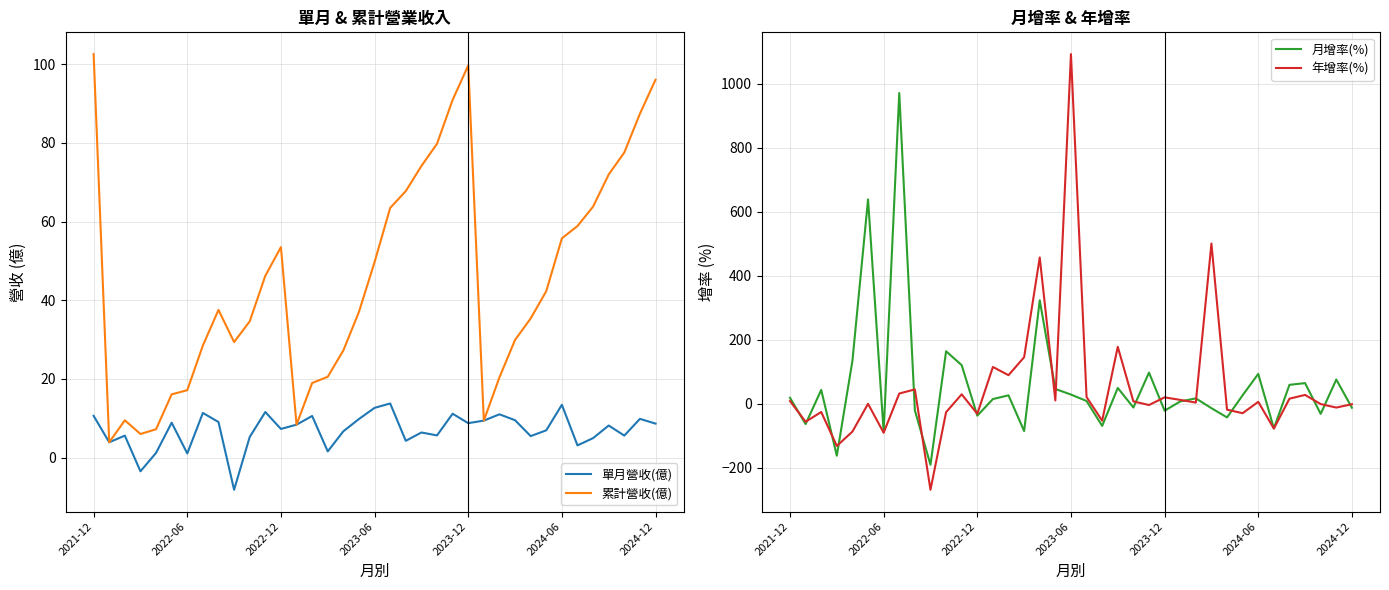

The 累計營收(億) series shows 8.9 at 2023-06. True or false?

False